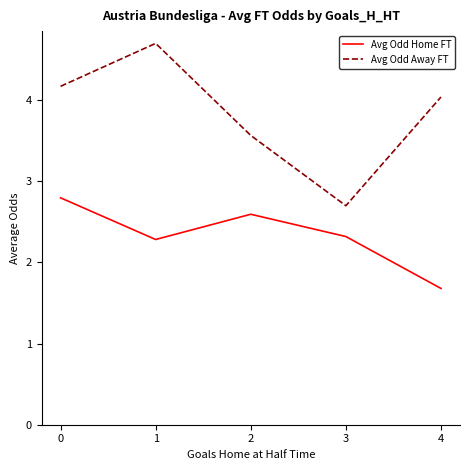

Reading left to right, transcribe all the data shown in this chart.

Avg Odd Home FT: 2.8	2.3	2.6	2.3	1.7
Avg Odd Away FT: 4.2	4.7	3.6	2.7	4.0